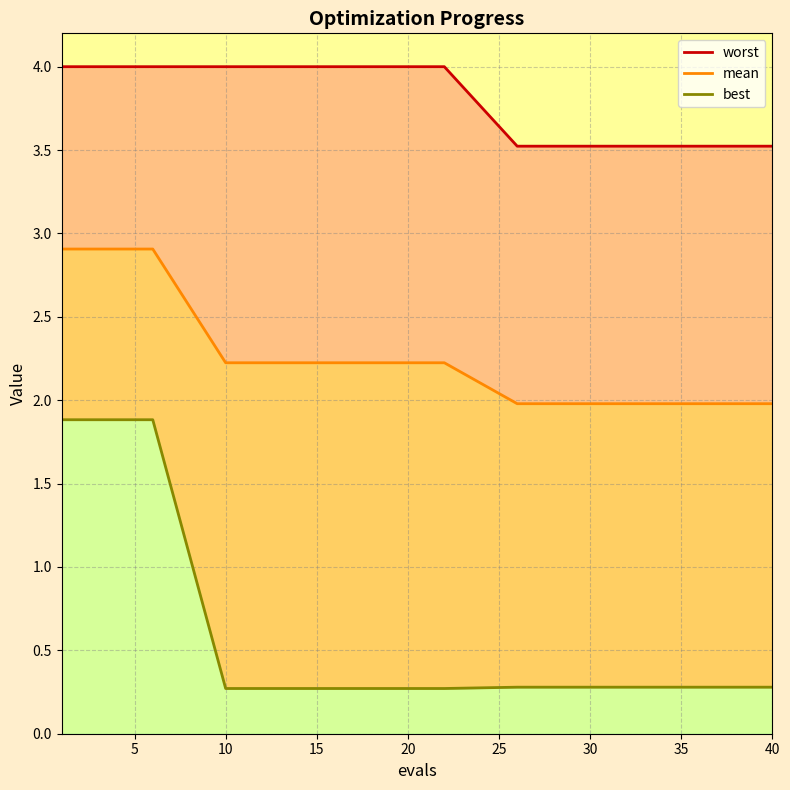

True or false: mean and worst cross at least once.

False